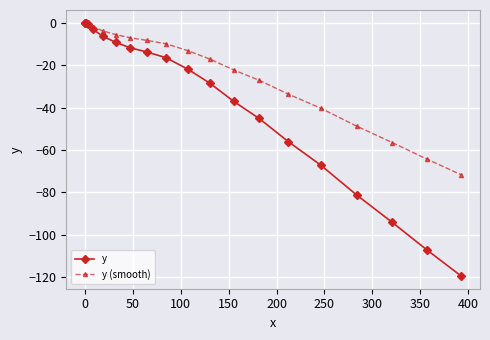

Which series has the largest total across all categories?

y (smooth)